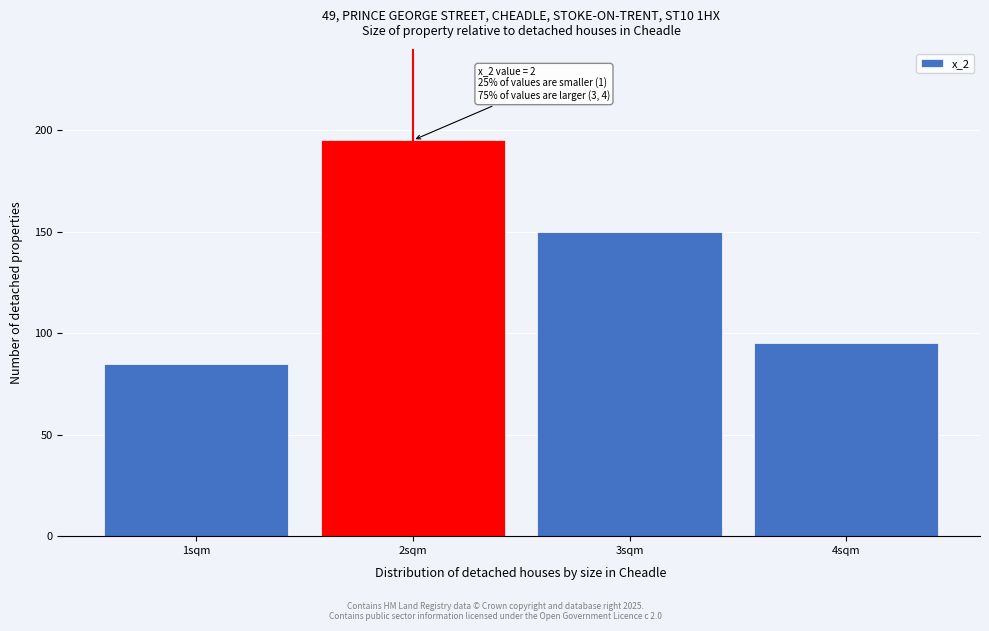

Reading left to right, list all the values displayed in this chart.

1sqm=85	2sqm=195	3sqm=150	4sqm=95